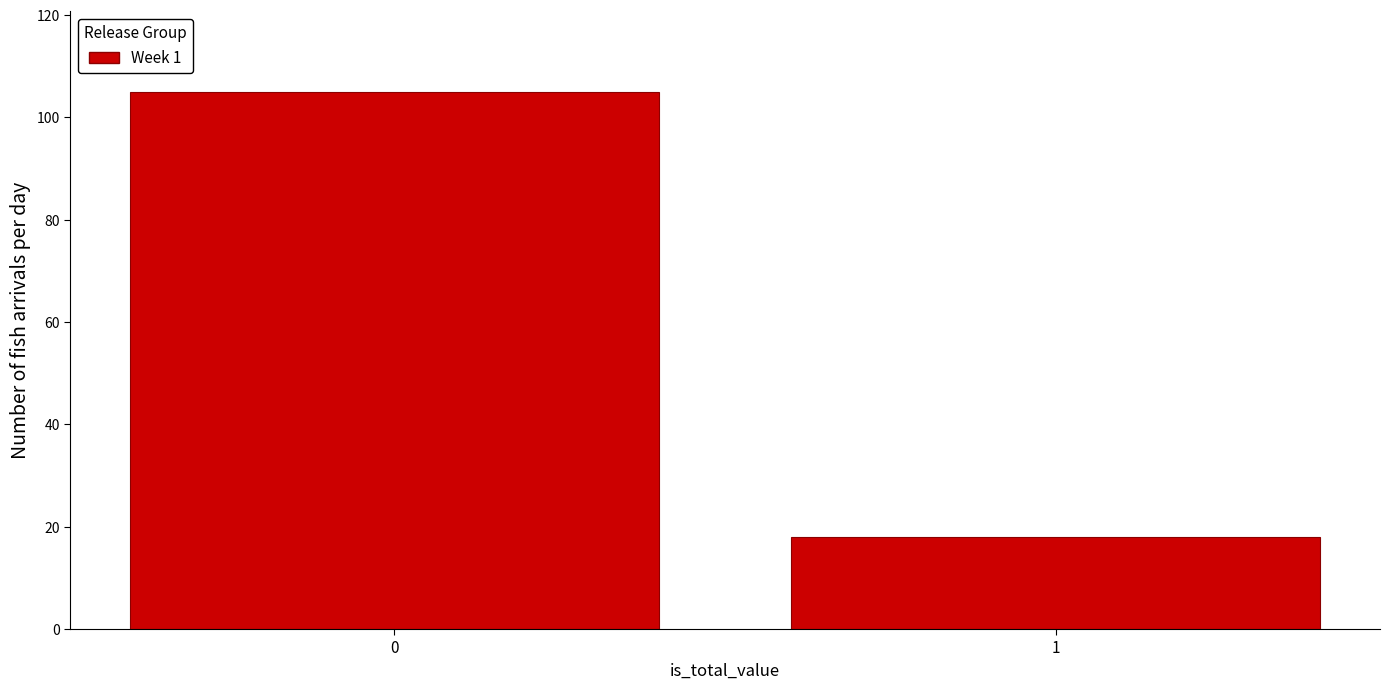

Reading left to right, what are all the values shown in this chart?

0=105	1=18